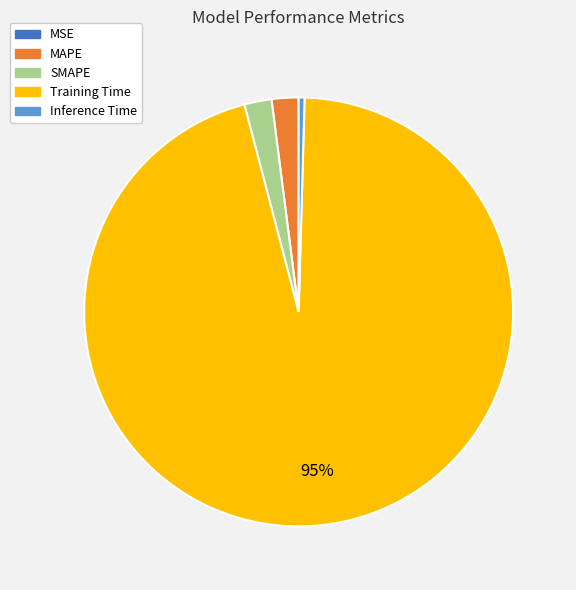

Which has a higher value, MAPE or Training Time?

Training Time